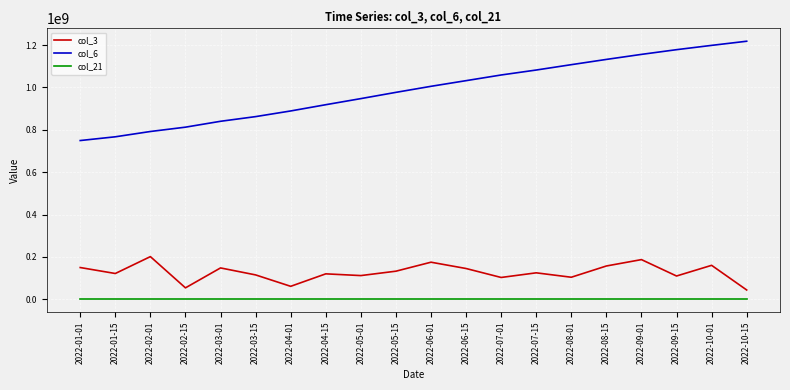

True or false: col_21 and col_6 intersect in this chart.

False